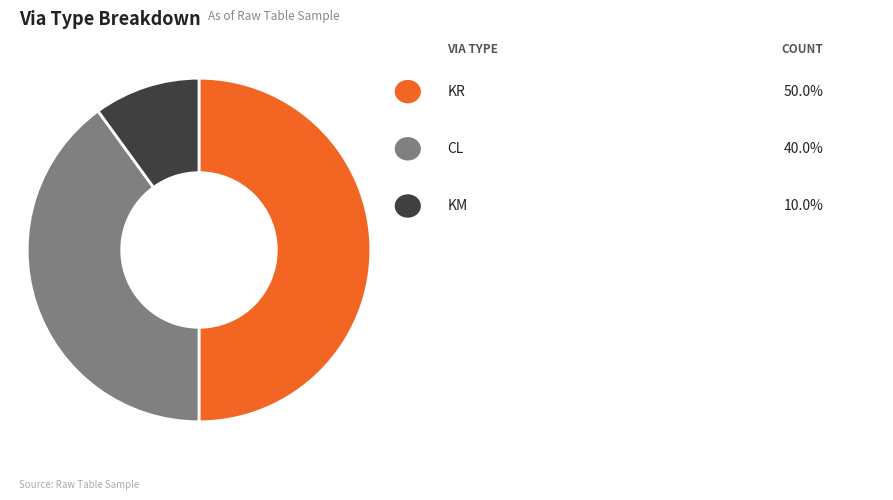

How many slices are in this pie chart?

3